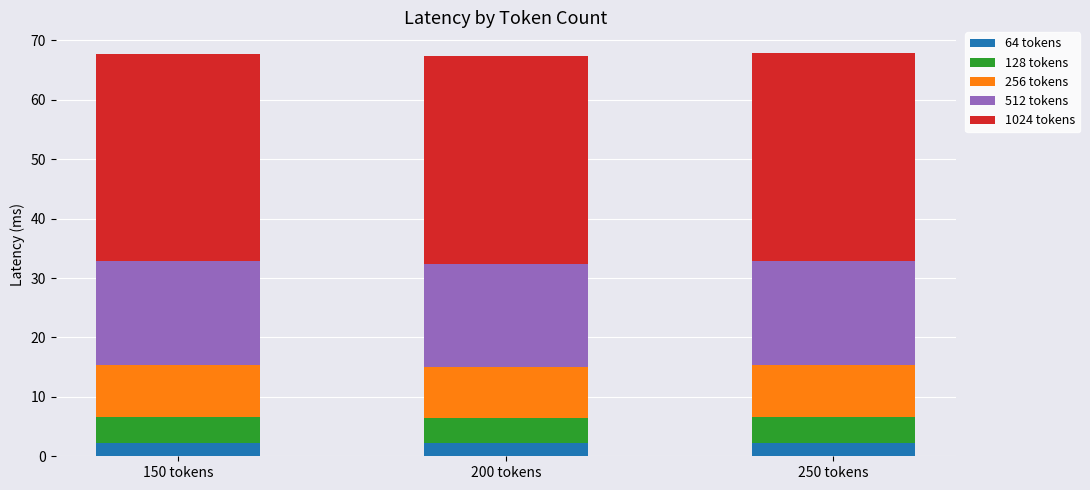

What is the total value across all series at 250 tokens?

67.9